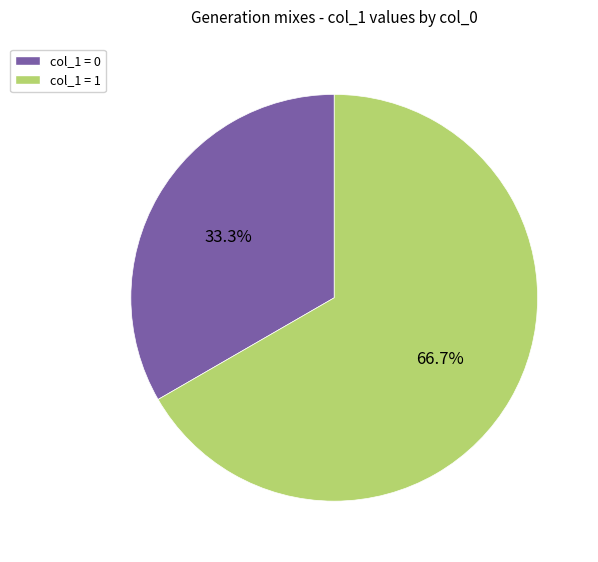

Does any single category account for the majority?

Yes